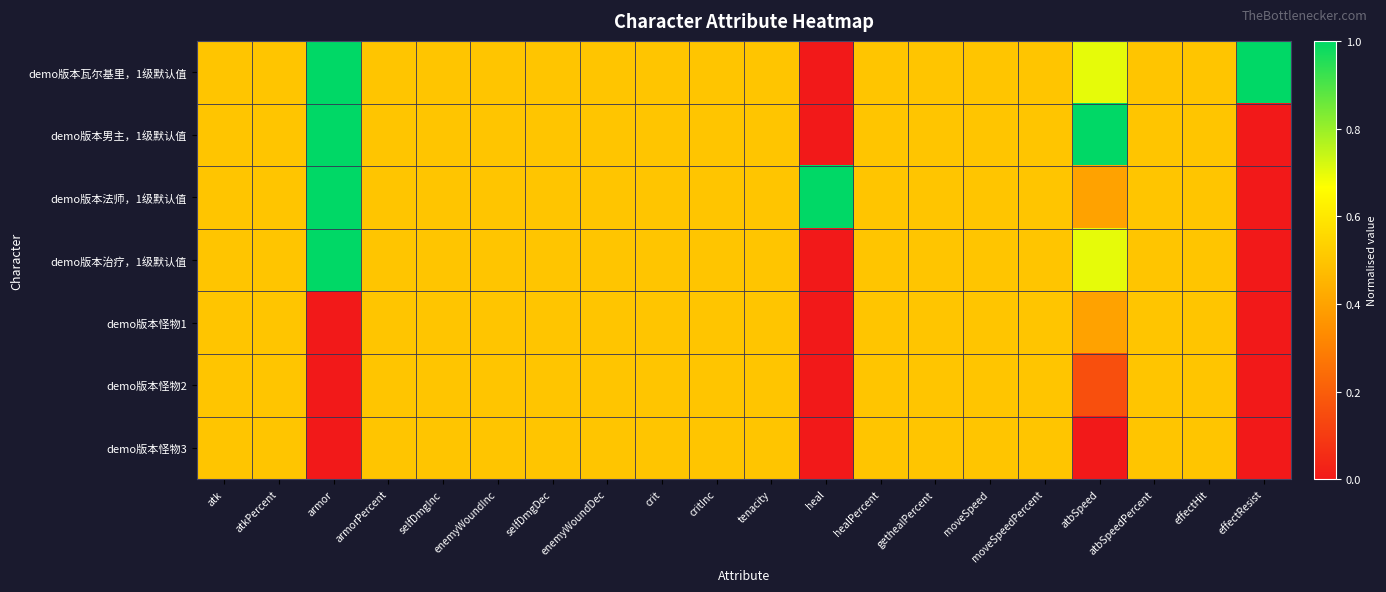

Reading left to right, list all the values displayed in this chart.

demo版本瓦尔基里，1级默认值: atk=0.5	atkPercent=0.5	armor=1.0	armorPercent=0.5	selfDmgInc=0.5	enemyWoundInc=0.5	selfDmgDec=0.5	enemyWoundDec=0.5	crit=0.5	critInc=0.5	tenacity=0.5	heal=0.0	healPercent=0.5	gethealPercent=0.5	moveSpeed=0.5	moveSpeedPercent=0.5	atbSpeed=0.7	atbSpeedPercent=0.5	effectHit=0.5	effectResist=1.0
demo版本男主，1级默认值: atk=0.5	atkPercent=0.5	armor=1.0	armorPercent=0.5	selfDmgInc=0.5	enemyWoundInc=0.5	selfDmgDec=0.5	enemyWoundDec=0.5	crit=0.5	critInc=0.5	tenacity=0.5	heal=0.0	healPercent=0.5	gethealPercent=0.5	moveSpeed=0.5	moveSpeedPercent=0.5	atbSpeed=1.0	atbSpeedPercent=0.5	effectHit=0.5	effectResist=0.0
demo版本法师，1级默认值: atk=0.5	atkPercent=0.5	armor=1.0	armorPercent=0.5	selfDmgInc=0.5	enemyWoundInc=0.5	selfDmgDec=0.5	enemyWoundDec=0.5	crit=0.5	critInc=0.5	tenacity=0.5	heal=1.0	healPercent=0.5	gethealPercent=0.5	moveSpeed=0.5	moveSpeedPercent=0.5	atbSpeed=0.4	atbSpeedPercent=0.5	effectHit=0.5	effectResist=0.0
demo版本治疗，1级默认值: atk=0.5	atkPercent=0.5	armor=1.0	armorPercent=0.5	selfDmgInc=0.5	enemyWoundInc=0.5	selfDmgDec=0.5	enemyWoundDec=0.5	crit=0.5	critInc=0.5	tenacity=0.5	heal=0.0	healPercent=0.5	gethealPercent=0.5	moveSpeed=0.5	moveSpeedPercent=0.5	atbSpeed=0.7	atbSpeedPercent=0.5	effectHit=0.5	effectResist=0.0
demo版本怪物1: atk=0.5	atkPercent=0.5	armor=0.0	armorPercent=0.5	selfDmgInc=0.5	enemyWoundInc=0.5	selfDmgDec=0.5	enemyWoundDec=0.5	crit=0.5	critInc=0.5	tenacity=0.5	heal=0.0	healPercent=0.5	gethealPercent=0.5	moveSpeed=0.5	moveSpeedPercent=0.5	atbSpeed=0.4	atbSpeedPercent=0.5	effectHit=0.5	effectResist=0.0
demo版本怪物2: atk=0.5	atkPercent=0.5	armor=0.0	armorPercent=0.5	selfDmgInc=0.5	enemyWoundInc=0.5	selfDmgDec=0.5	enemyWoundDec=0.5	crit=0.5	critInc=0.5	tenacity=0.5	heal=0.0	healPercent=0.5	gethealPercent=0.5	moveSpeed=0.5	moveSpeedPercent=0.5	atbSpeed=0.2	atbSpeedPercent=0.5	effectHit=0.5	effectResist=0.0
demo版本怪物3: atk=0.5	atkPercent=0.5	armor=0.0	armorPercent=0.5	selfDmgInc=0.5	enemyWoundInc=0.5	selfDmgDec=0.5	enemyWoundDec=0.5	crit=0.5	critInc=0.5	tenacity=0.5	heal=0.0	healPercent=0.5	gethealPercent=0.5	moveSpeed=0.5	moveSpeedPercent=0.5	atbSpeed=0.0	atbSpeedPercent=0.5	effectHit=0.5	effectResist=0.0